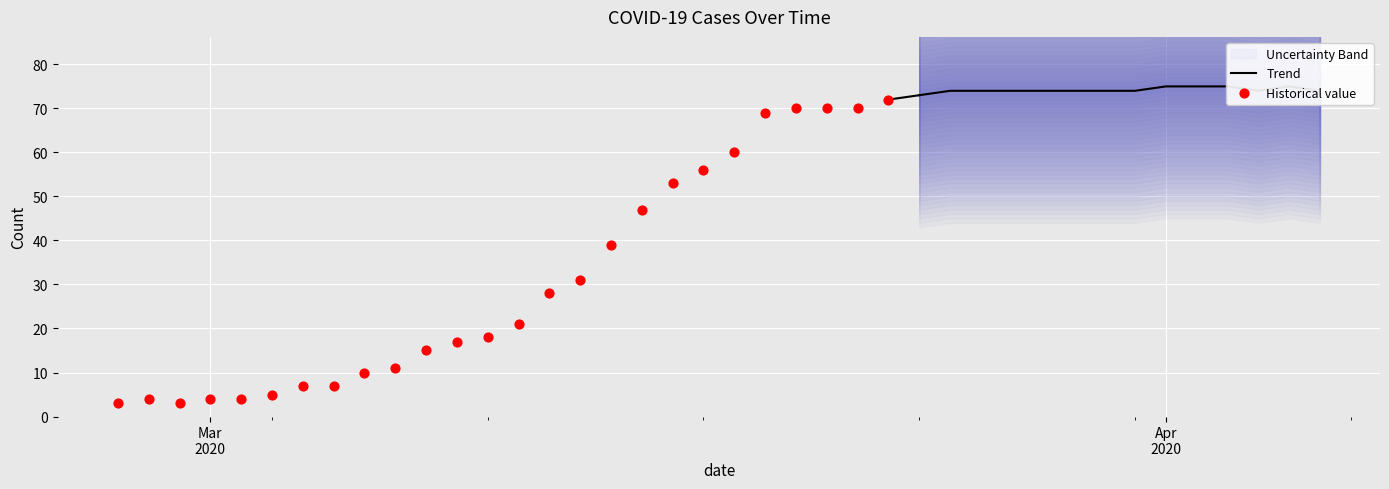

Between 2020-03-12 and 2020-03-28, which is larger?

2020-03-28